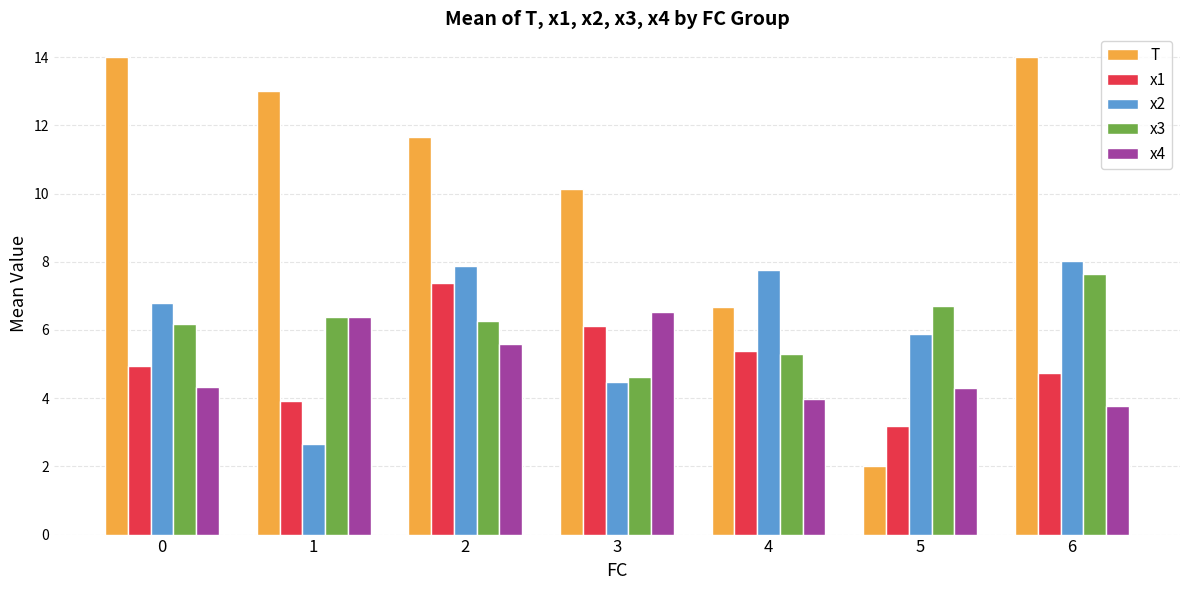

Which series has the largest total across all categories?

T